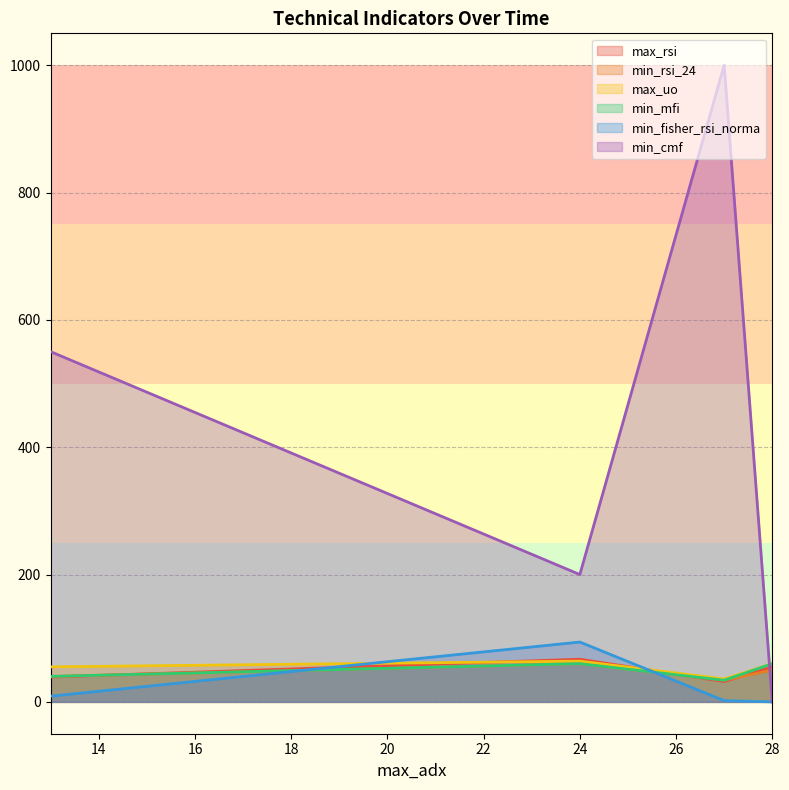

List the series in order of their peak value, highest first.

min_cmf, min_fisher_rsi_norma, max_rsi, max_uo, min_rsi_24, min_mfi